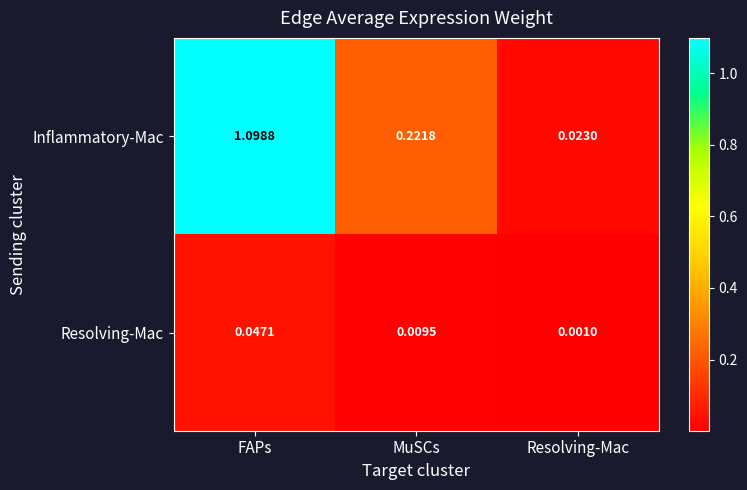

At which category does the chart reach its peak across all series?

FAPs